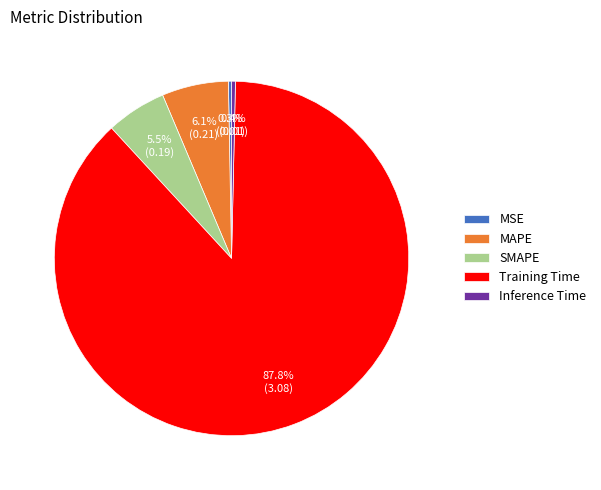

To the nearest percent, what is the difference between the MAPE and Inference Time slice percentages?

6%